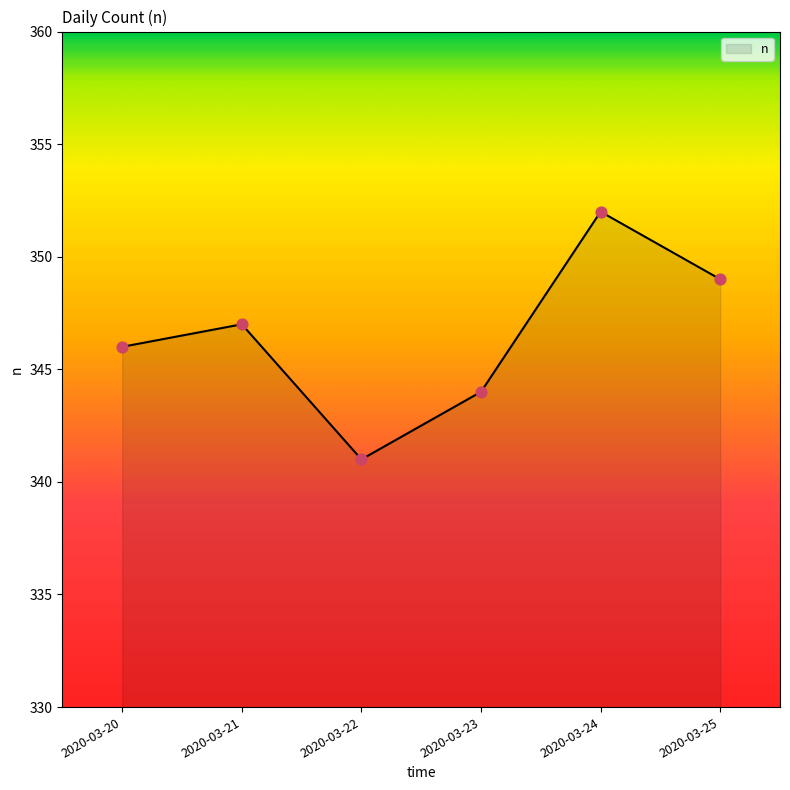

Between 2020-03-25 and 2020-03-24, which is larger?

2020-03-24